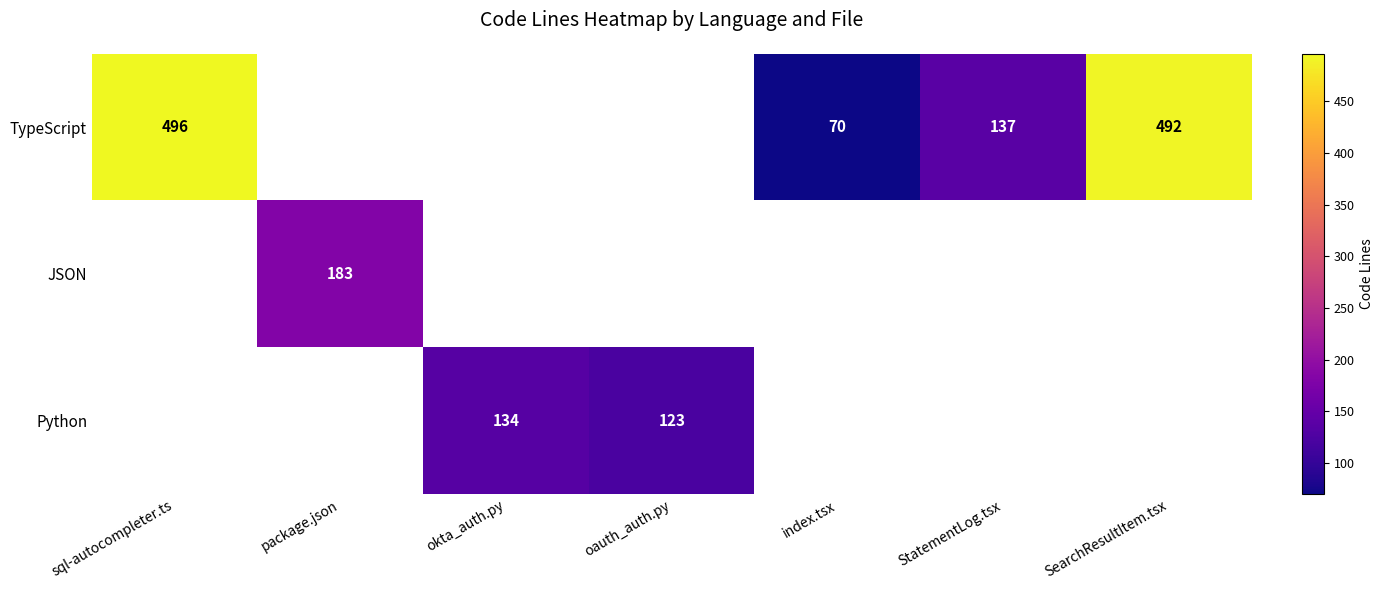

Which label corresponds to the smallest value in the chart?

index.tsx